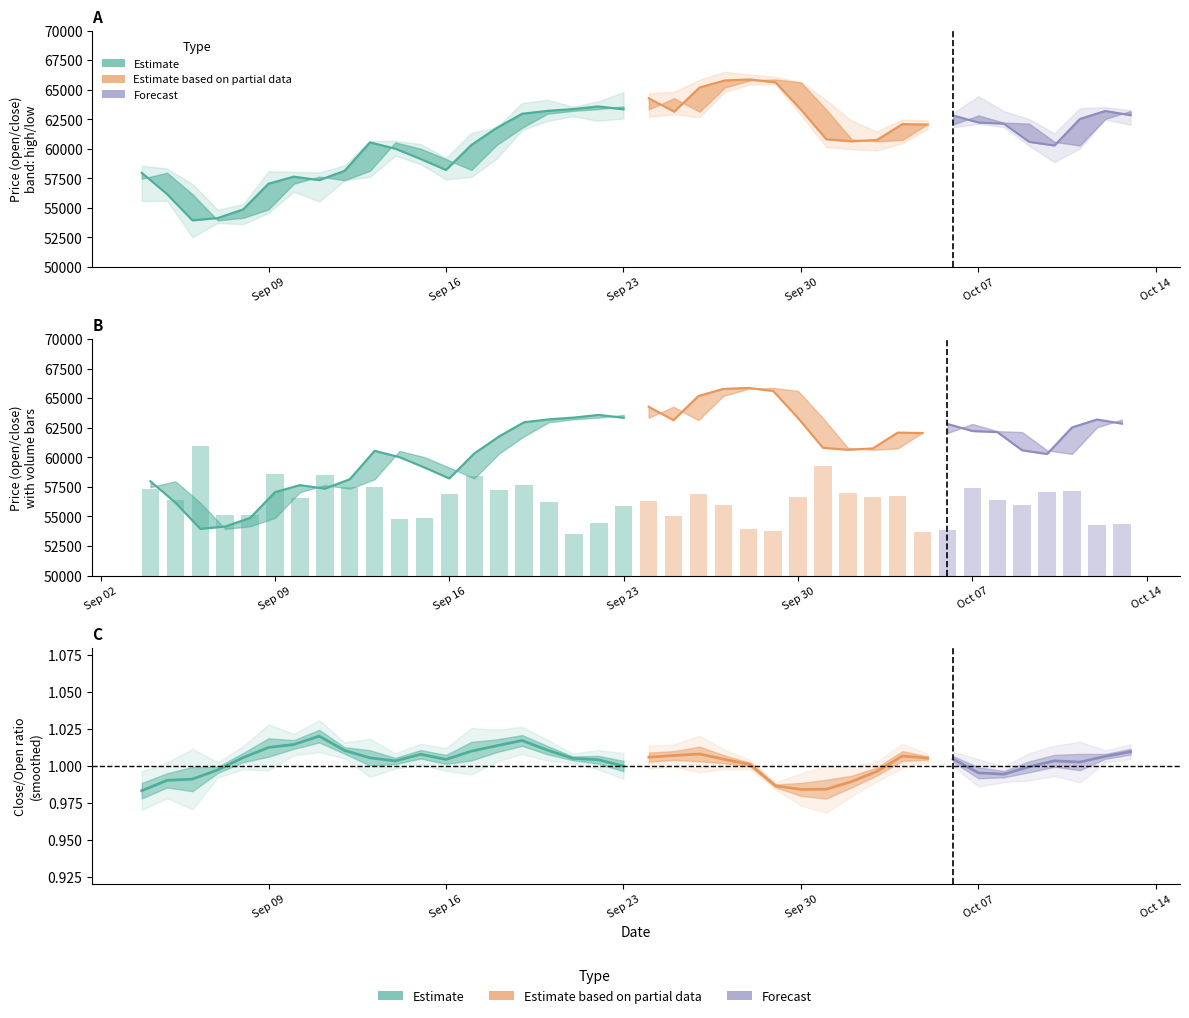

How many data points does each series have?

40